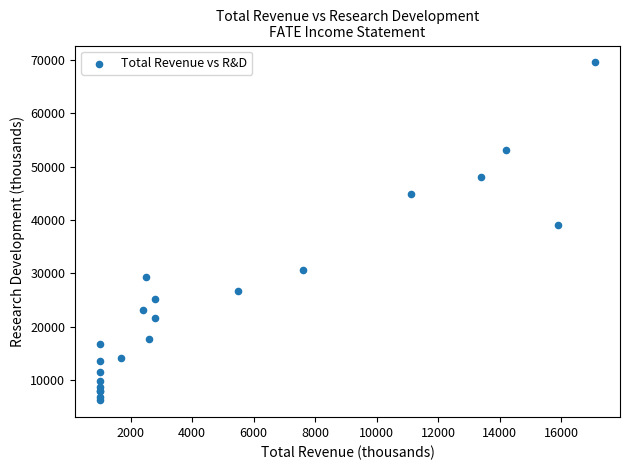

What Y value in the scatter plot is closest to 37850?

39000